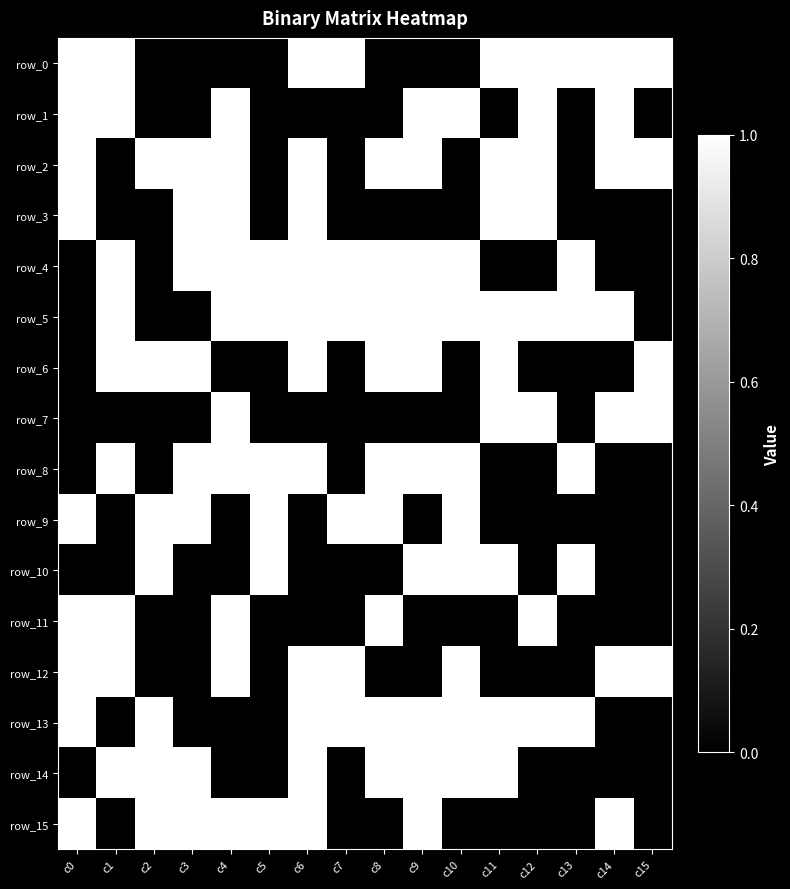

Reading right to left, list all the values displayed in this chart.

row_0: c15=1	c14=1	c13=1	c12=1	c11=1	c10=0	c9=0	c8=0	c7=1	c6=1	c5=0	c4=0	c3=0	c2=0	c1=1	c0=1
row_1: c15=0	c14=1	c13=0	c12=1	c11=0	c10=1	c9=1	c8=0	c7=0	c6=0	c5=0	c4=1	c3=0	c2=0	c1=1	c0=1
row_2: c15=1	c14=1	c13=0	c12=1	c11=1	c10=0	c9=1	c8=1	c7=0	c6=1	c5=0	c4=1	c3=1	c2=1	c1=0	c0=1
row_3: c15=0	c14=0	c13=0	c12=1	c11=1	c10=0	c9=0	c8=0	c7=0	c6=1	c5=0	c4=1	c3=1	c2=0	c1=0	c0=1
row_4: c15=0	c14=0	c13=1	c12=0	c11=0	c10=1	c9=1	c8=1	c7=1	c6=1	c5=1	c4=1	c3=1	c2=0	c1=1	c0=0
row_5: c15=0	c14=1	c13=1	c12=1	c11=1	c10=1	c9=1	c8=1	c7=1	c6=1	c5=1	c4=1	c3=0	c2=0	c1=1	c0=0
row_6: c15=1	c14=0	c13=0	c12=0	c11=1	c10=0	c9=1	c8=1	c7=0	c6=1	c5=0	c4=0	c3=1	c2=1	c1=1	c0=0
row_7: c15=1	c14=1	c13=0	c12=1	c11=1	c10=0	c9=0	c8=0	c7=0	c6=0	c5=0	c4=1	c3=0	c2=0	c1=0	c0=0
row_8: c15=0	c14=0	c13=1	c12=0	c11=0	c10=1	c9=1	c8=1	c7=0	c6=1	c5=1	c4=1	c3=1	c2=0	c1=1	c0=0
row_9: c15=0	c14=0	c13=0	c12=0	c11=0	c10=1	c9=0	c8=1	c7=1	c6=0	c5=1	c4=0	c3=1	c2=1	c1=0	c0=1
row_10: c15=0	c14=0	c13=1	c12=0	c11=1	c10=1	c9=1	c8=0	c7=0	c6=0	c5=1	c4=0	c3=0	c2=1	c1=0	c0=0
row_11: c15=0	c14=0	c13=0	c12=1	c11=0	c10=0	c9=0	c8=1	c7=0	c6=0	c5=0	c4=1	c3=0	c2=0	c1=1	c0=1
row_12: c15=1	c14=1	c13=0	c12=0	c11=0	c10=1	c9=0	c8=0	c7=1	c6=1	c5=0	c4=1	c3=0	c2=0	c1=1	c0=1
row_13: c15=0	c14=0	c13=1	c12=1	c11=1	c10=1	c9=1	c8=1	c7=1	c6=1	c5=0	c4=0	c3=0	c2=1	c1=0	c0=1
row_14: c15=0	c14=0	c13=0	c12=0	c11=1	c10=1	c9=1	c8=1	c7=0	c6=1	c5=0	c4=0	c3=1	c2=1	c1=1	c0=0
row_15: c15=0	c14=1	c13=0	c12=0	c11=0	c10=0	c9=1	c8=0	c7=0	c6=1	c5=1	c4=1	c3=1	c2=1	c1=0	c0=1